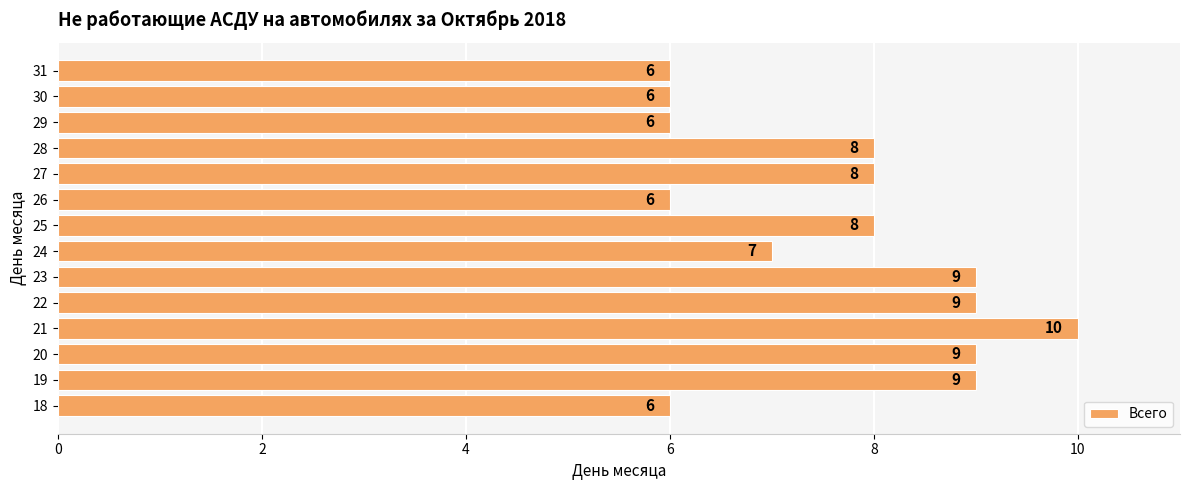

Approximately how many times larger is the value at 19 compared to 25?

1.1